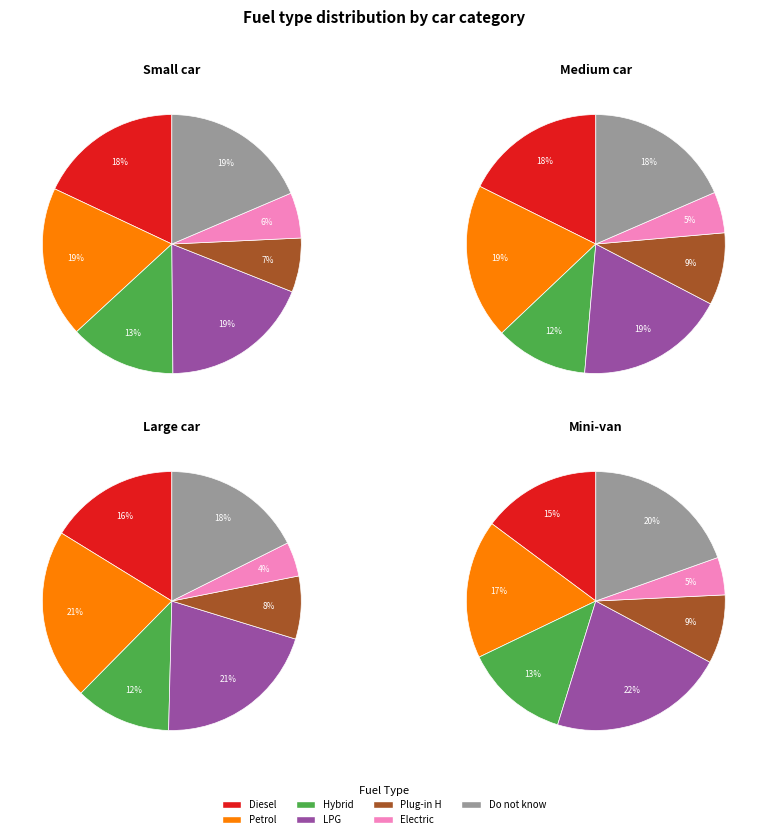

To the nearest percent, what portion does Hybrid represent?

12%